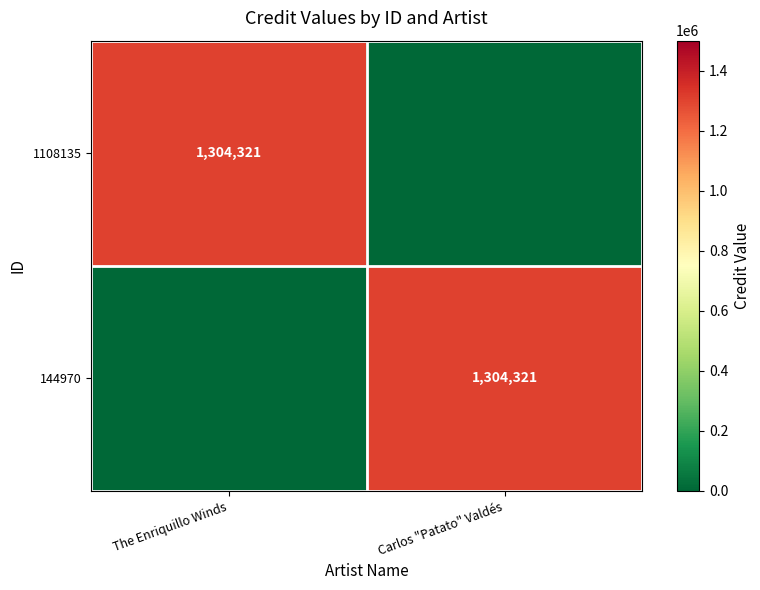

True or false: 1108135 has a value of 494522 at The Enriquillo Winds.

False